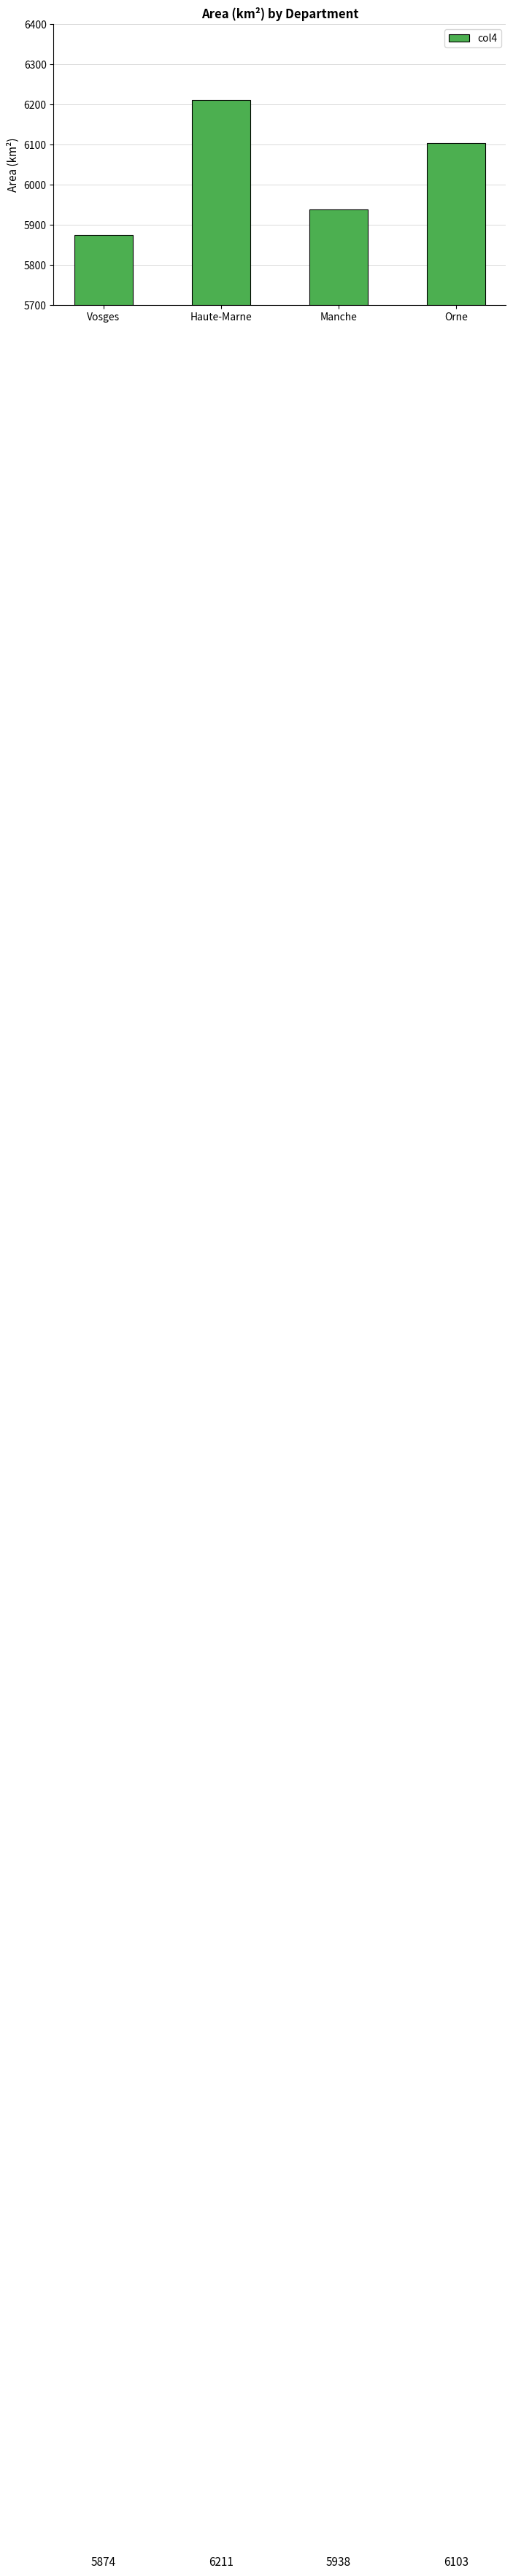

What position from the left is Orne?

4